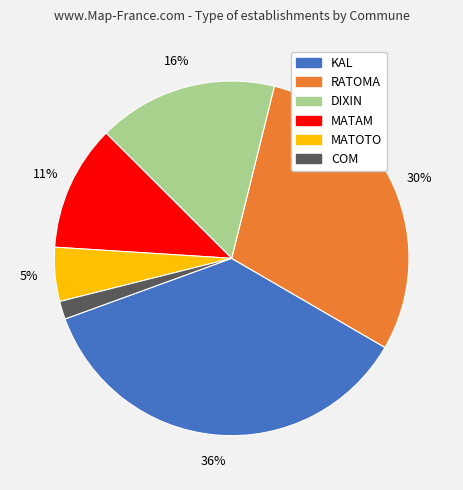

Which category has the biggest portion of the pie?

KAL